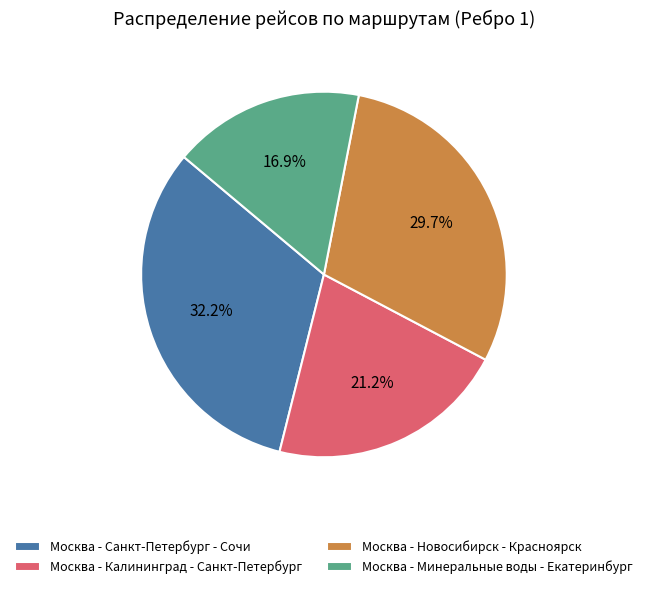

Rank the categories by value from highest to lowest.

Москва - Санкт-Петербург - Сочи, Москва - Новосибирск - Красноярск, Москва - Калининград - Санкт-Петербург, Москва - Минеральные воды - Екатеринбург